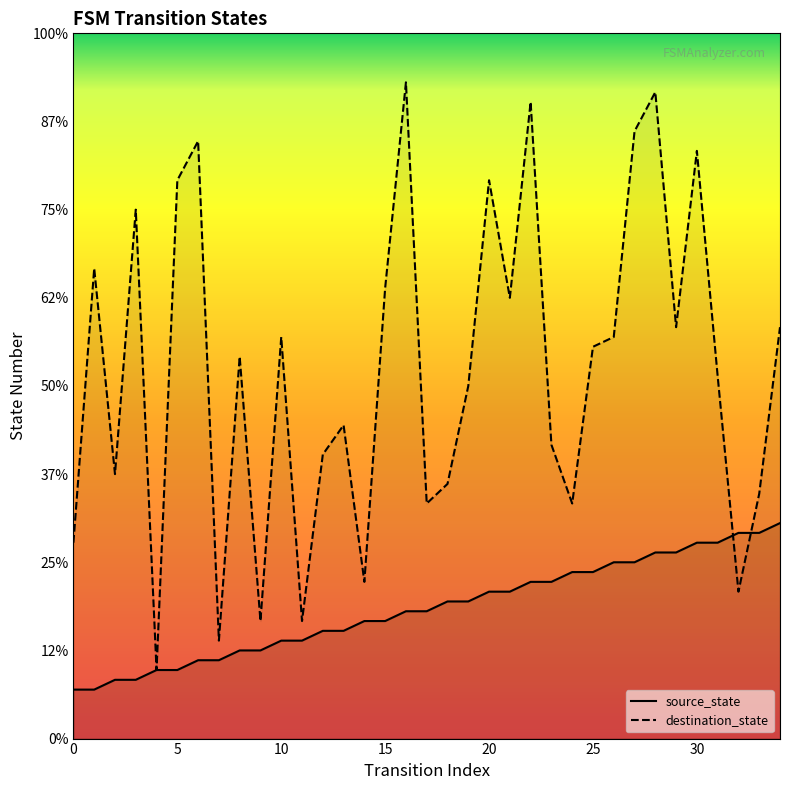

Is the value of destination_state at 34 greater than the value of source_state at 9?

Yes